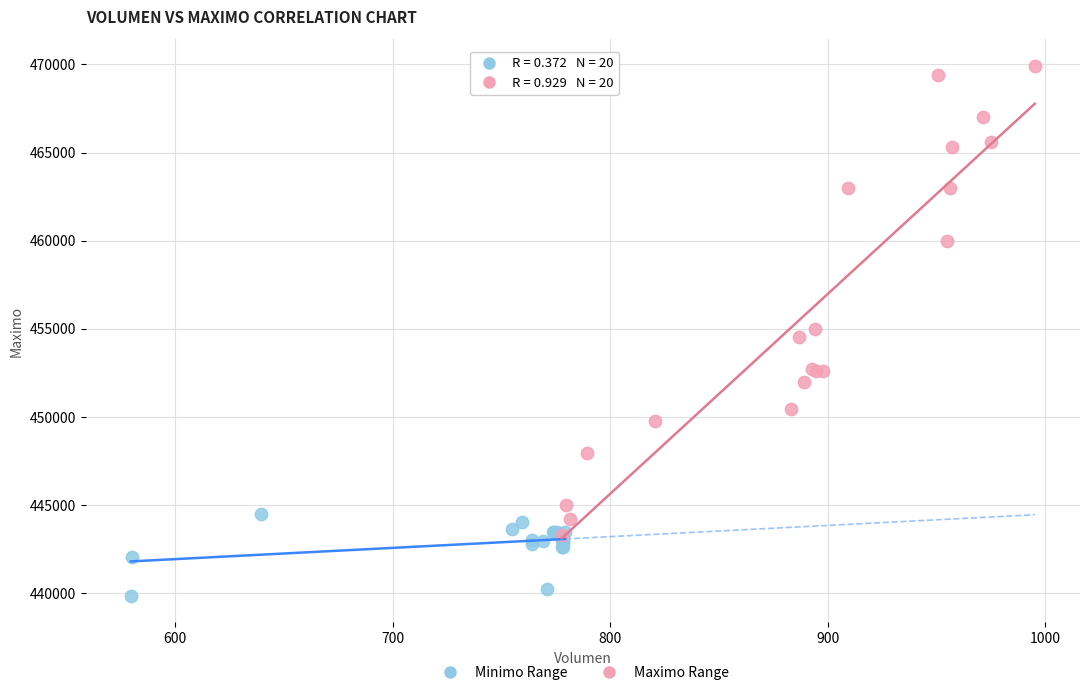

Which series has the largest Y range (max minus min)?

Maximo Range